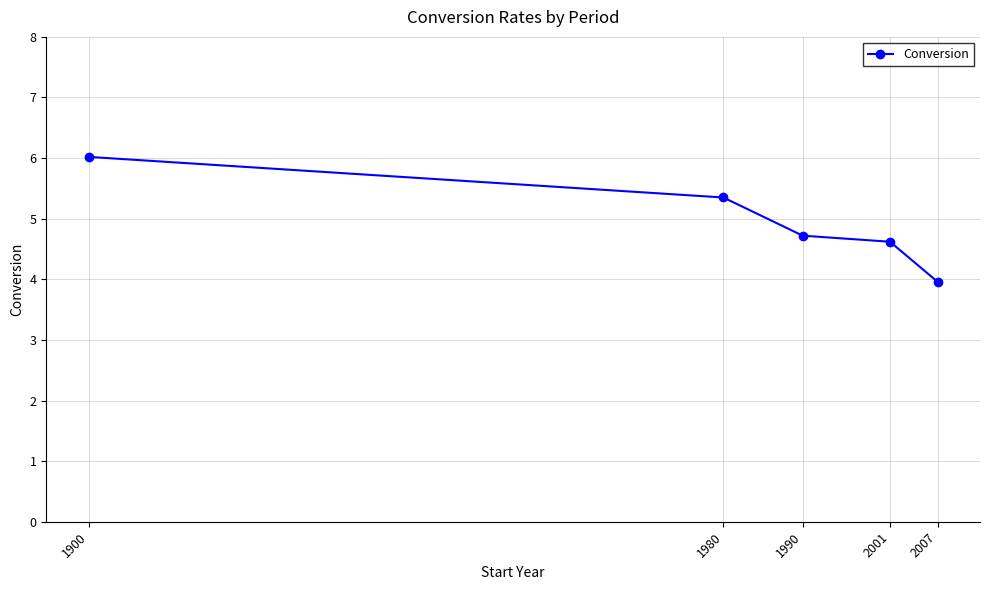

True or false: there are more than 0 points higher than both neighbors.

False